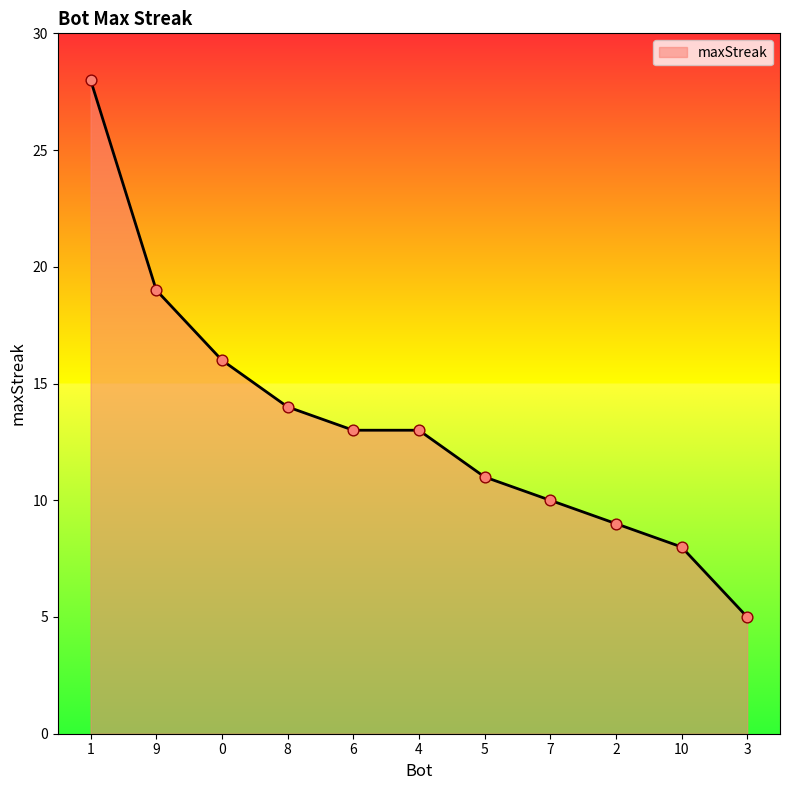

What is the change in value from 0 to 2?

-7